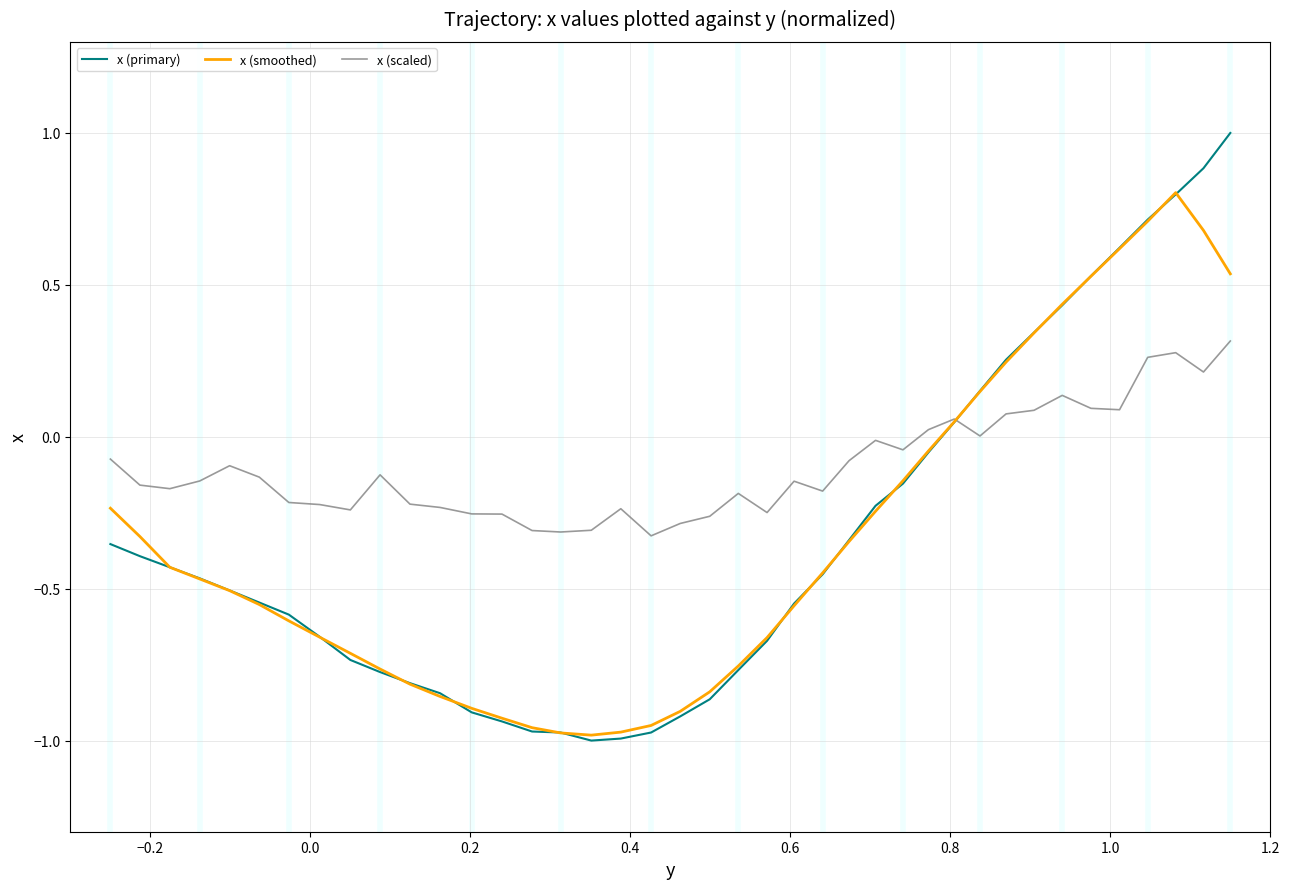

Which series contains the highest Y value?

x (primary)